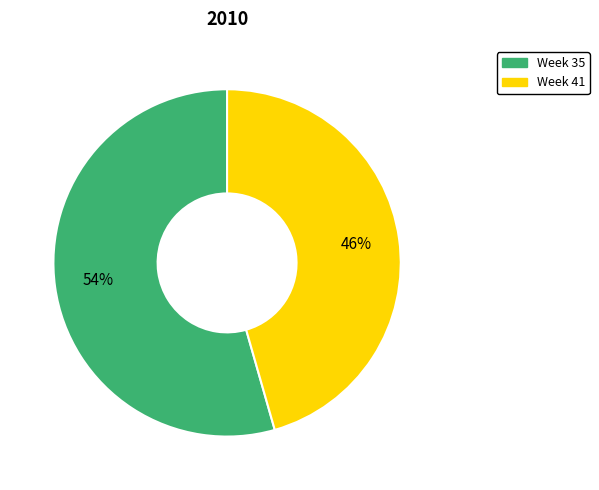

Does Week 35 represent more than half of the total?

Yes